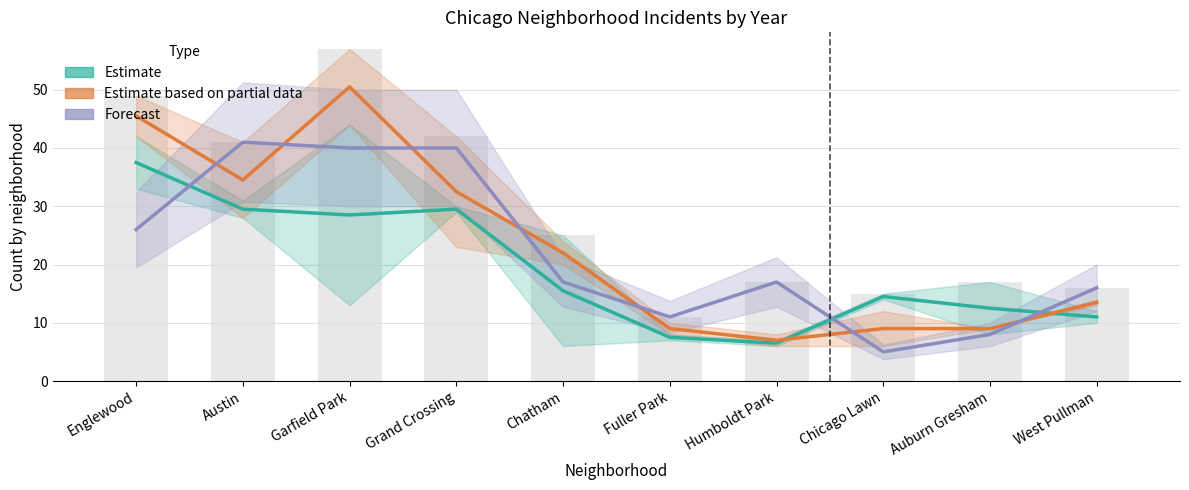

What is the sum of all Estimate (2015-2017 avg) values?

192.5